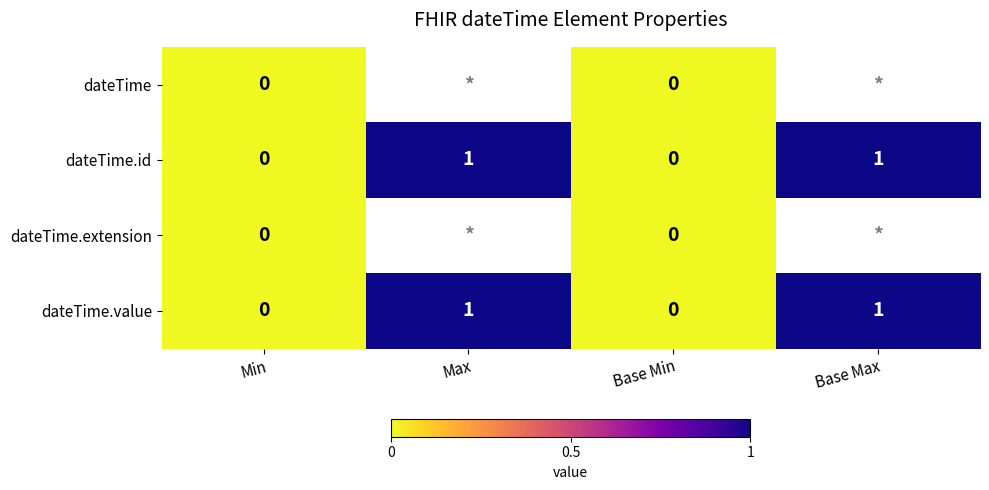

How many dateTime.id values are between 0 and 1?

4